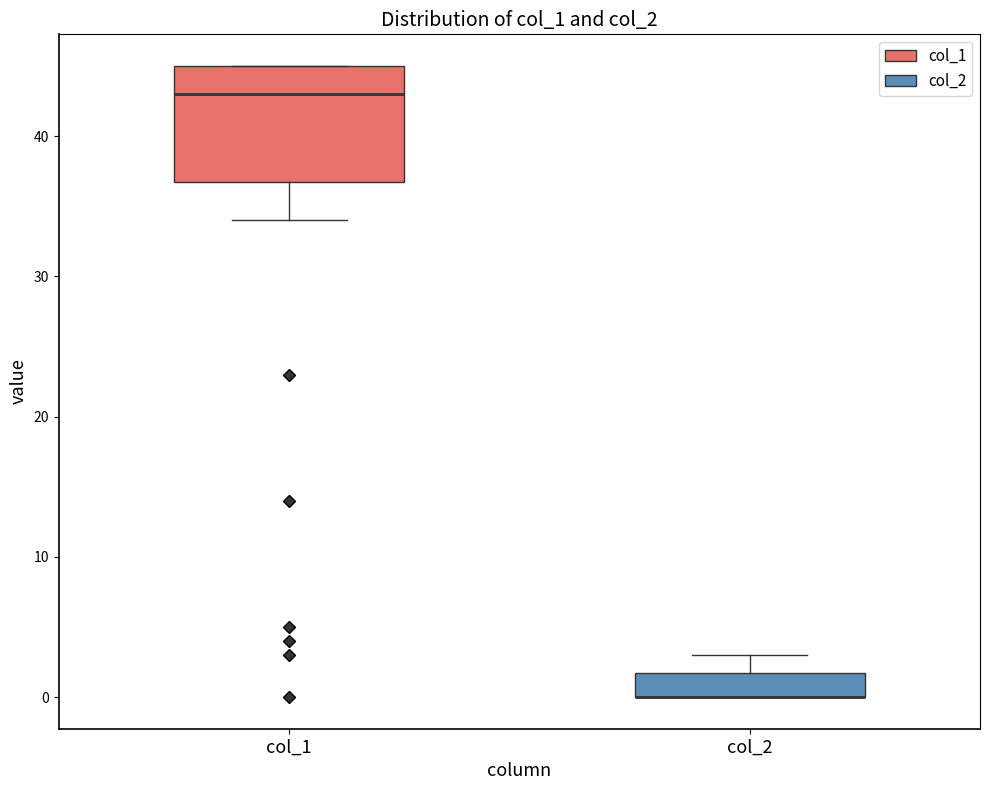

Comparing the boxes themselves (not the whiskers), which one is the tallest?

col_1